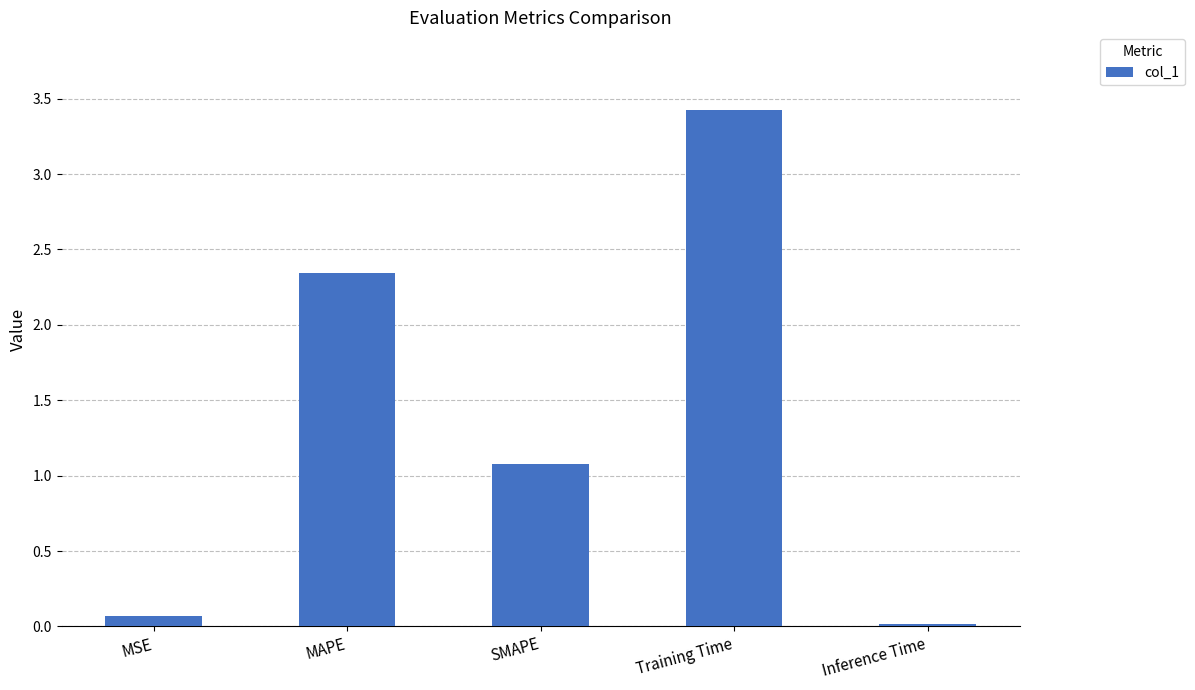

At which label is the value closest to 1?

SMAPE